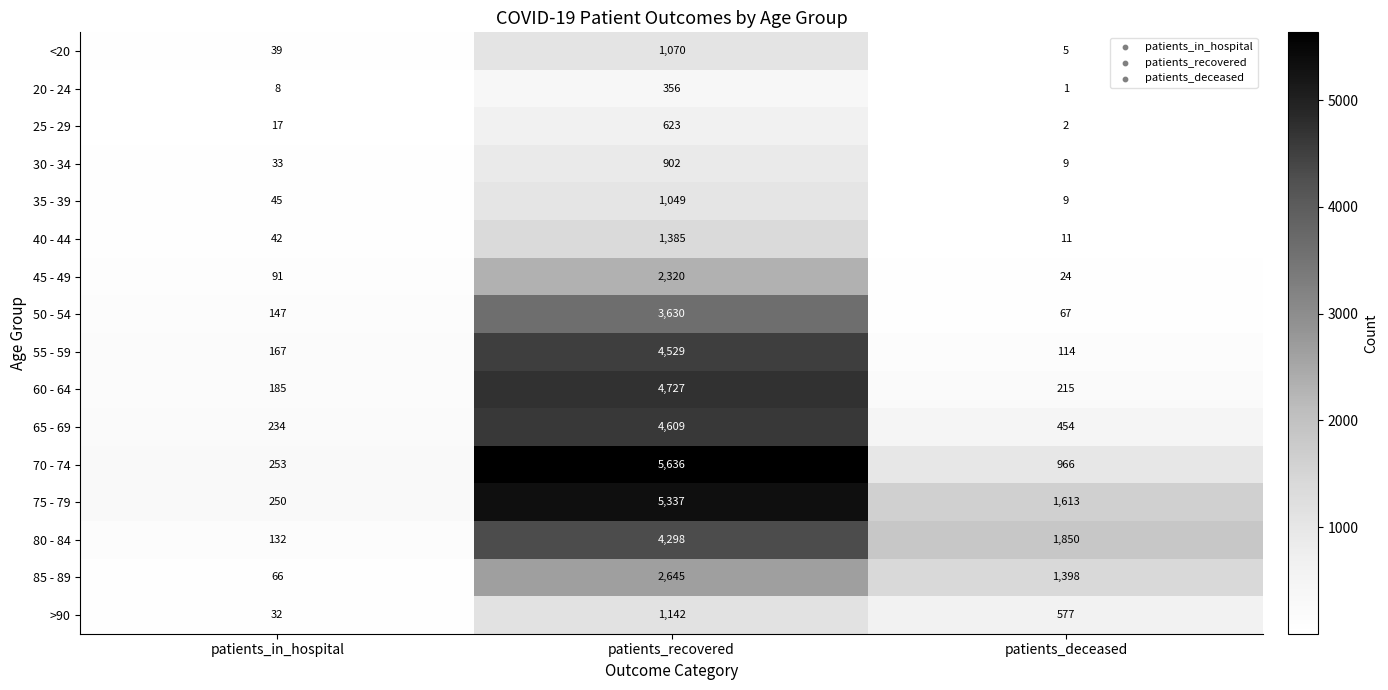

At which category is the sum across all series the highest?

patients_recovered